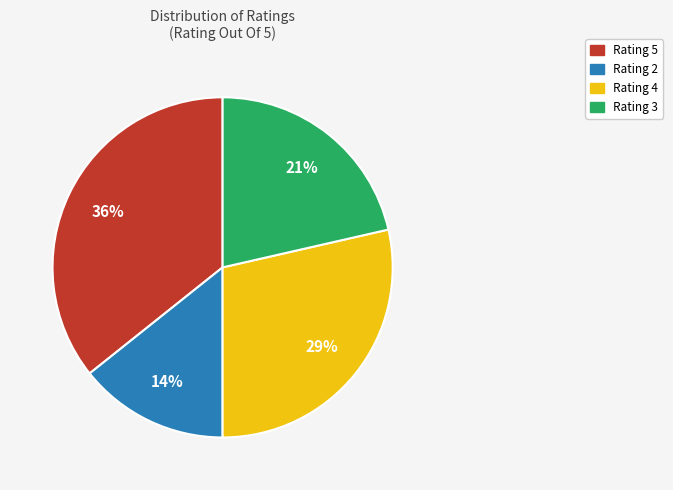

Which slice is the smallest?

Rating 2